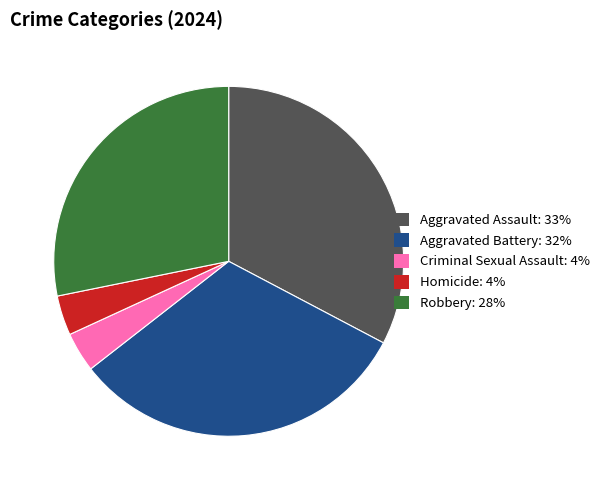

The Aggravated Battery slice represents 32% of the pie. True or false?

True